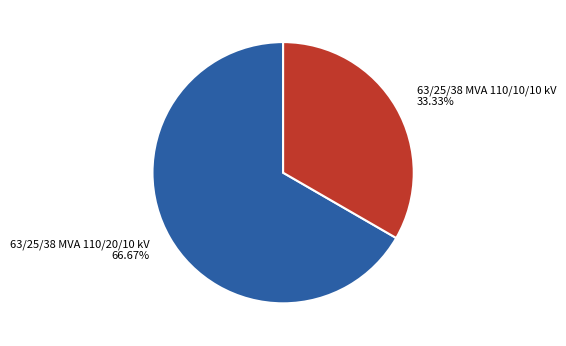

How many segments does this pie chart have?

2